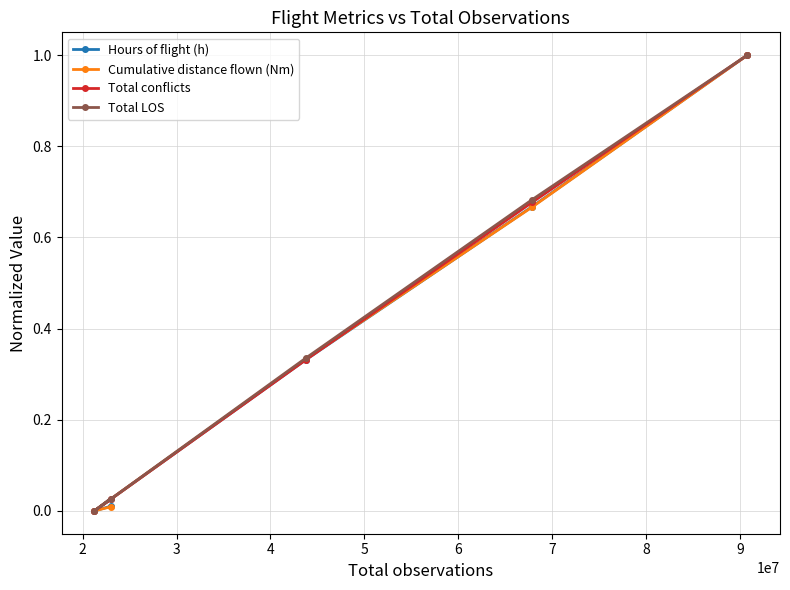

What is the maximum value shown in the chart?

1.0